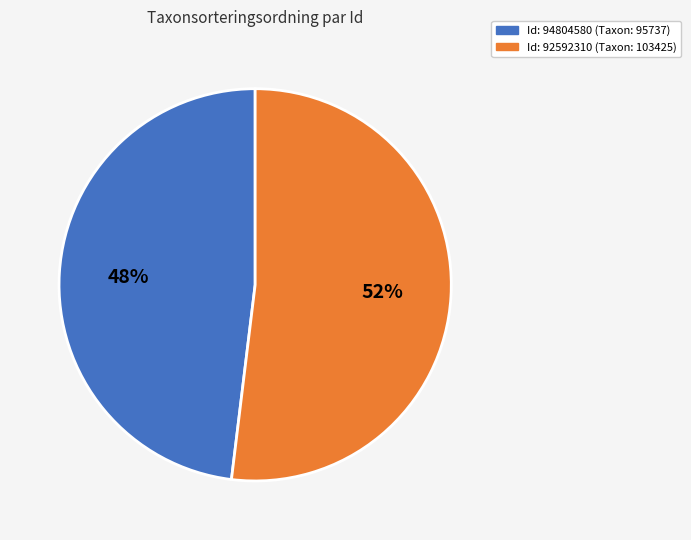

To the nearest percent, what is the difference between the largest and smallest slice percentages?

4%